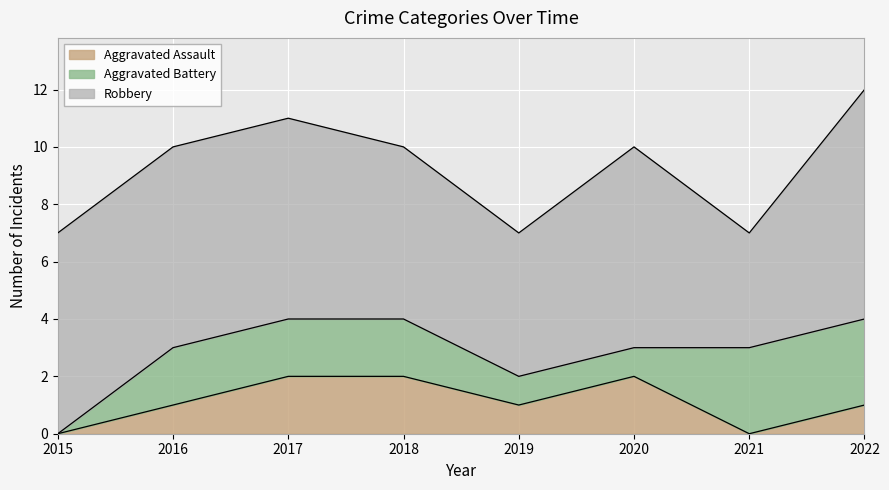

Where does the Robbery series first go above 7?

2022